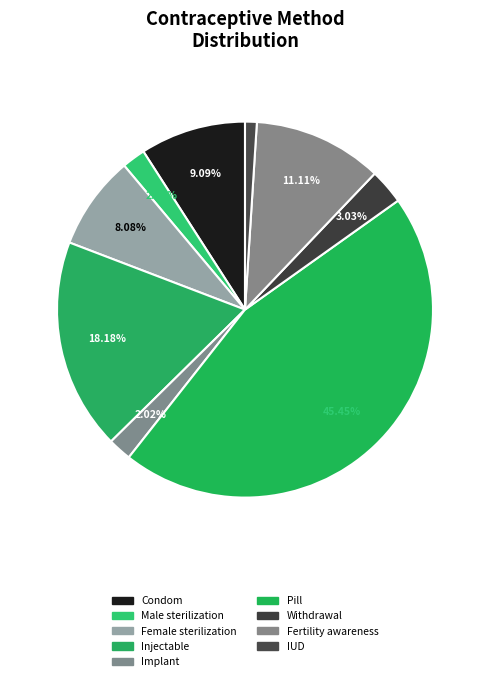

What percentage is the Male sterilization slice, to the nearest percent?

2%